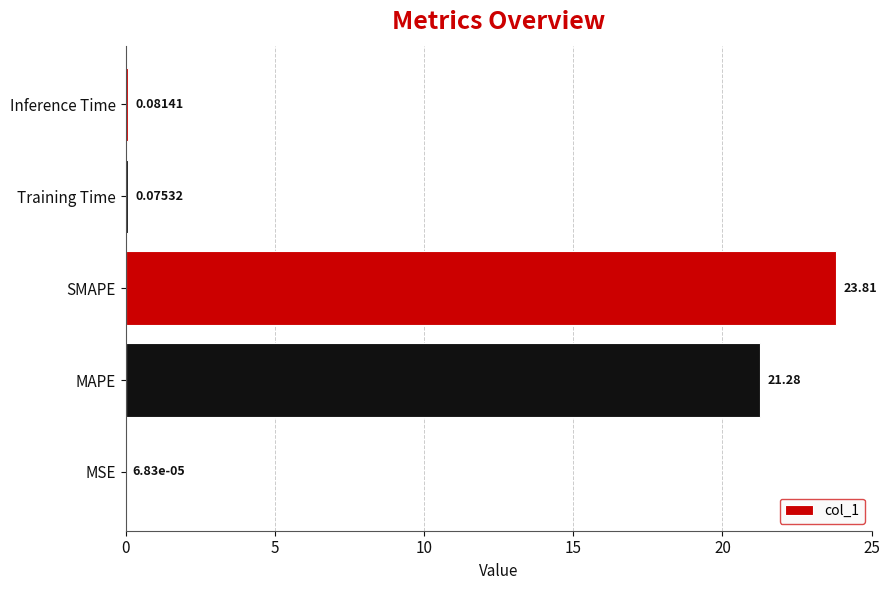

Which category has the highest value across all series?

SMAPE